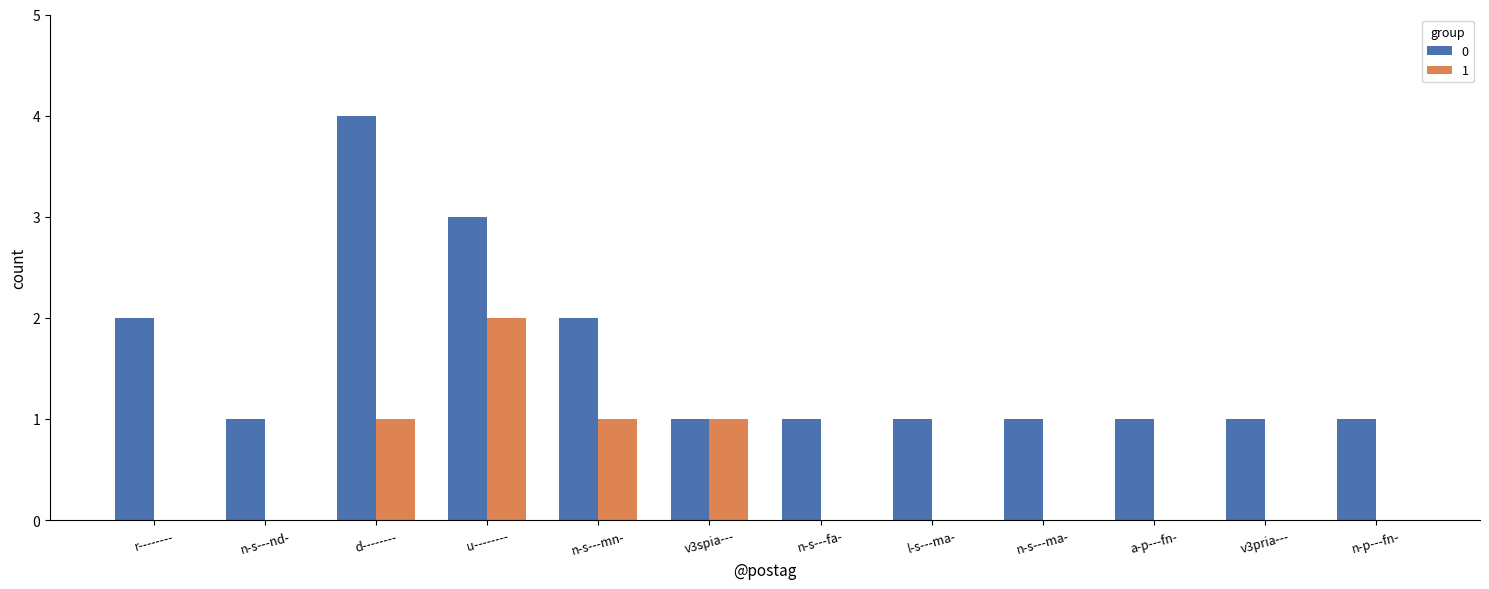

At which category does the chart reach its peak across all series?

d--------